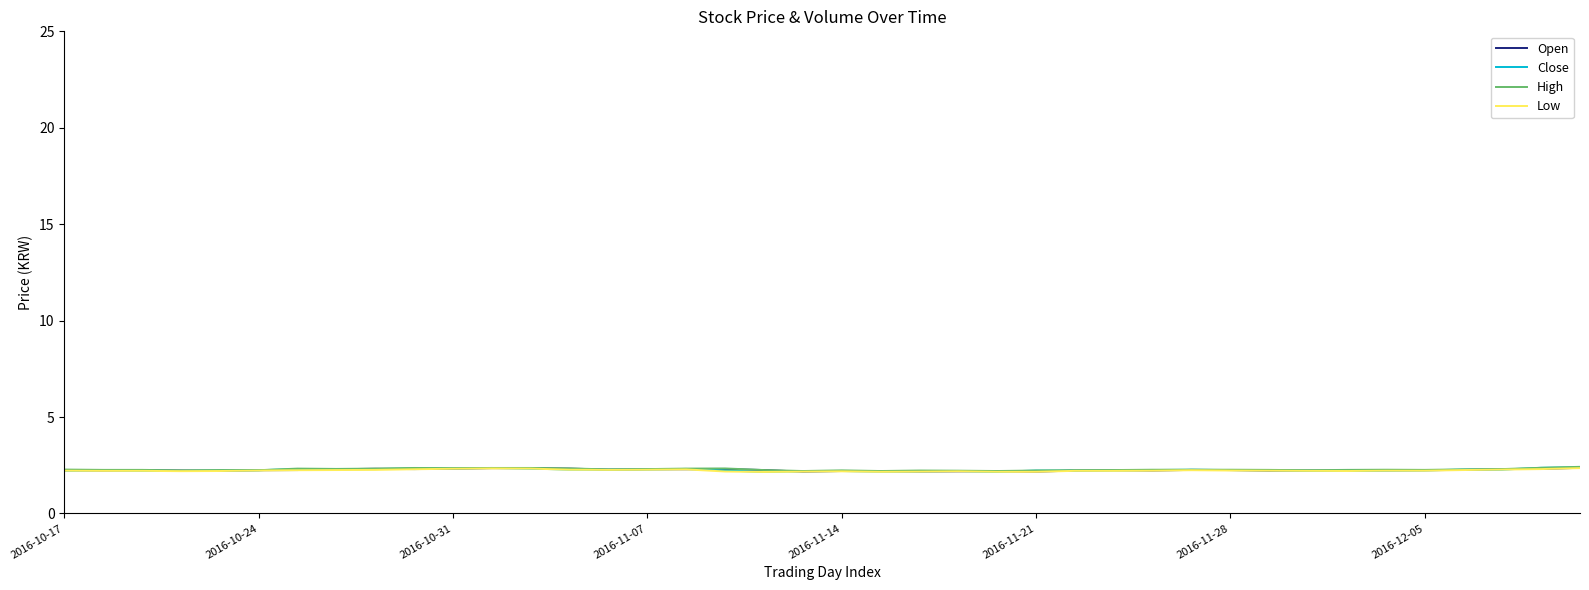

Which series has the widest spread of values?

Close